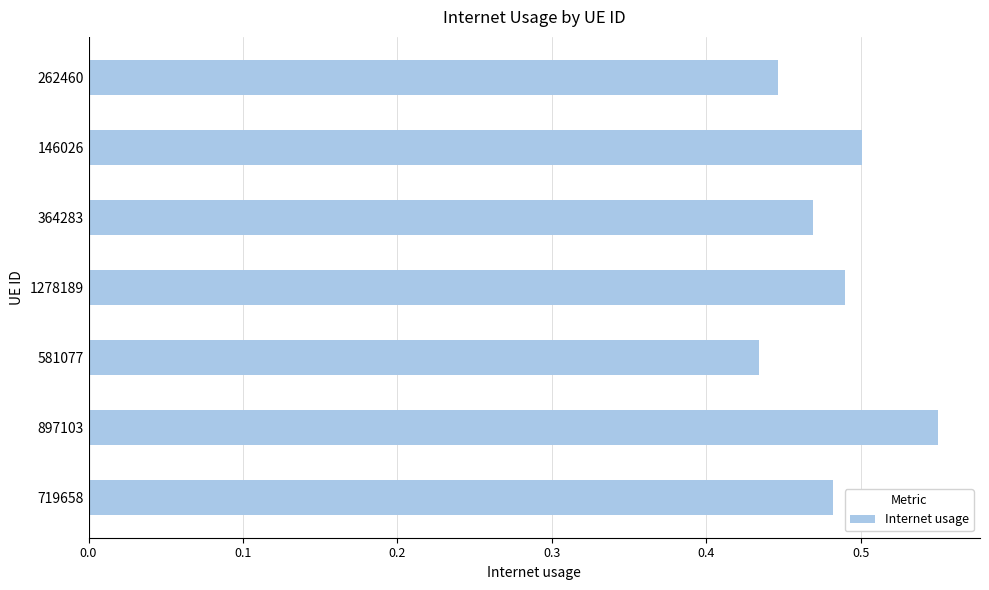

Count the number of data series in this chart.

1